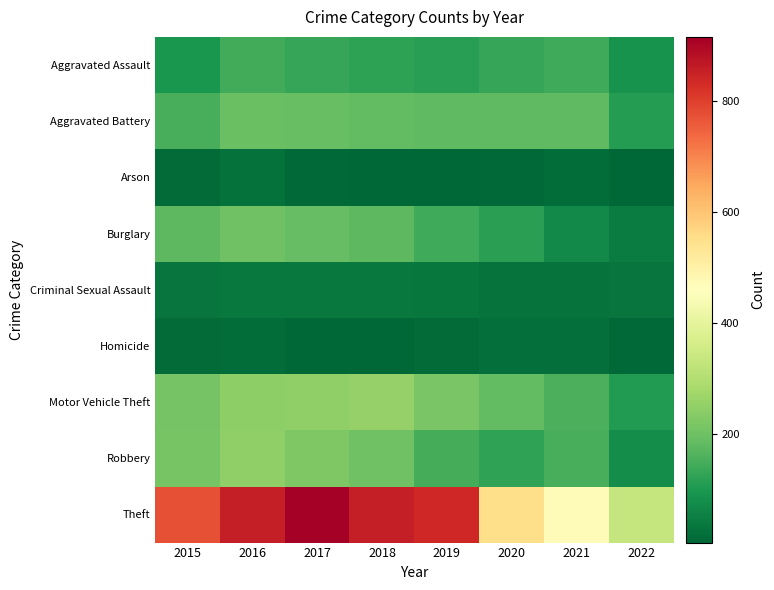

At how many categories does at least one series exceed 321?

8